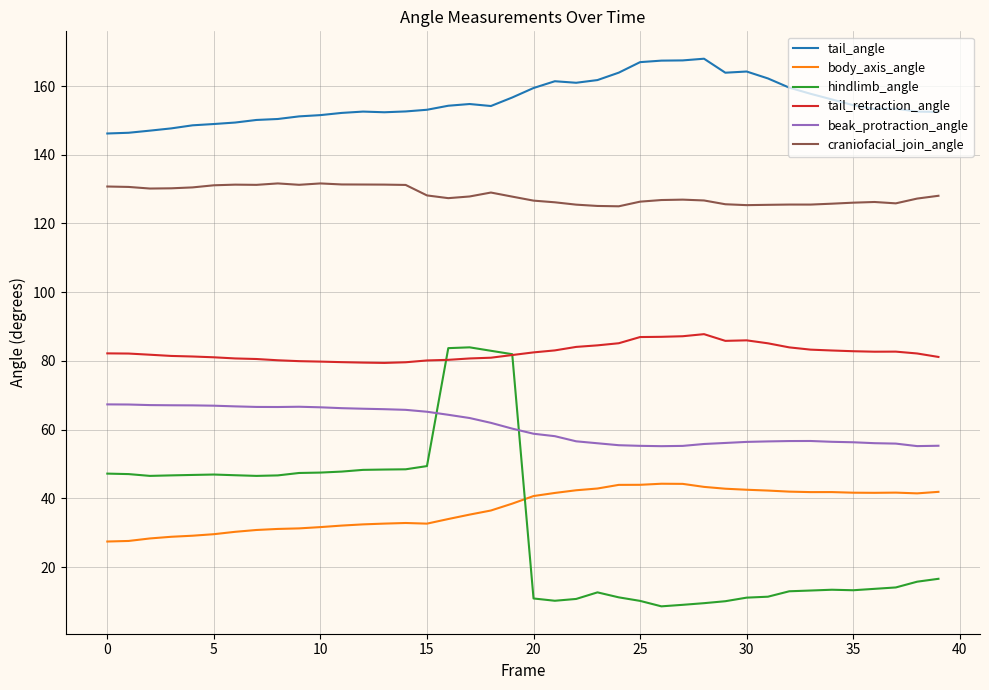

What is the minimum value for beak_protraction_angle?

55.2